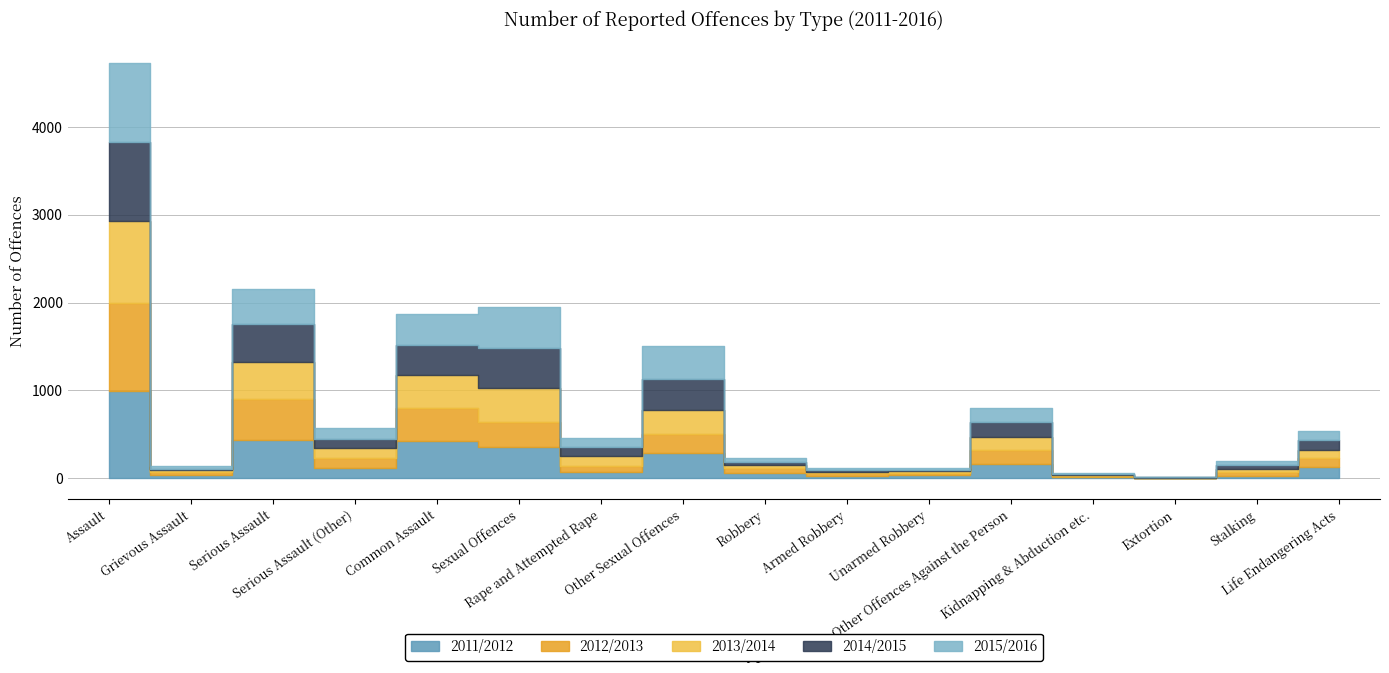

What is the maximum value for 2012/2013?

998